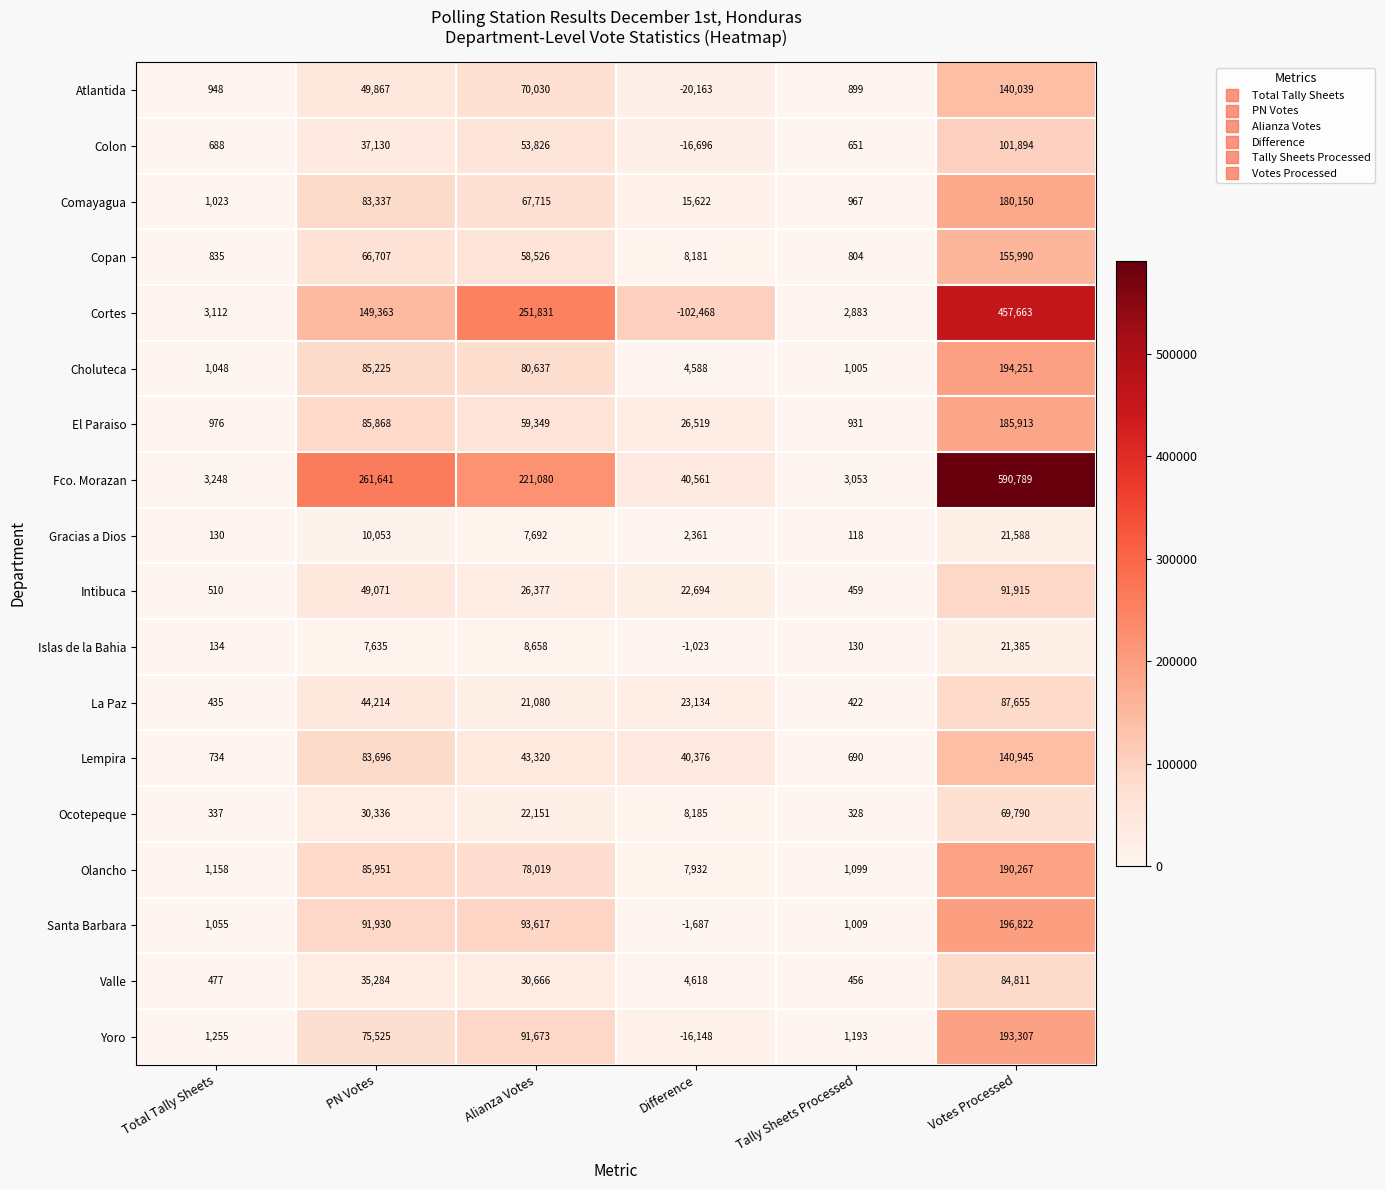

At which category is the sum across all series the highest?

Votes Processed